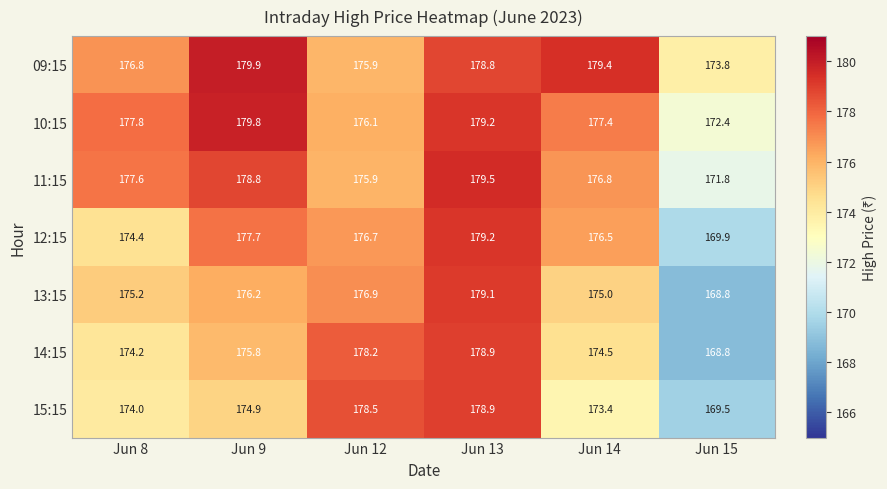

At which category does the chart reach its minimum across all series?

Jun 15